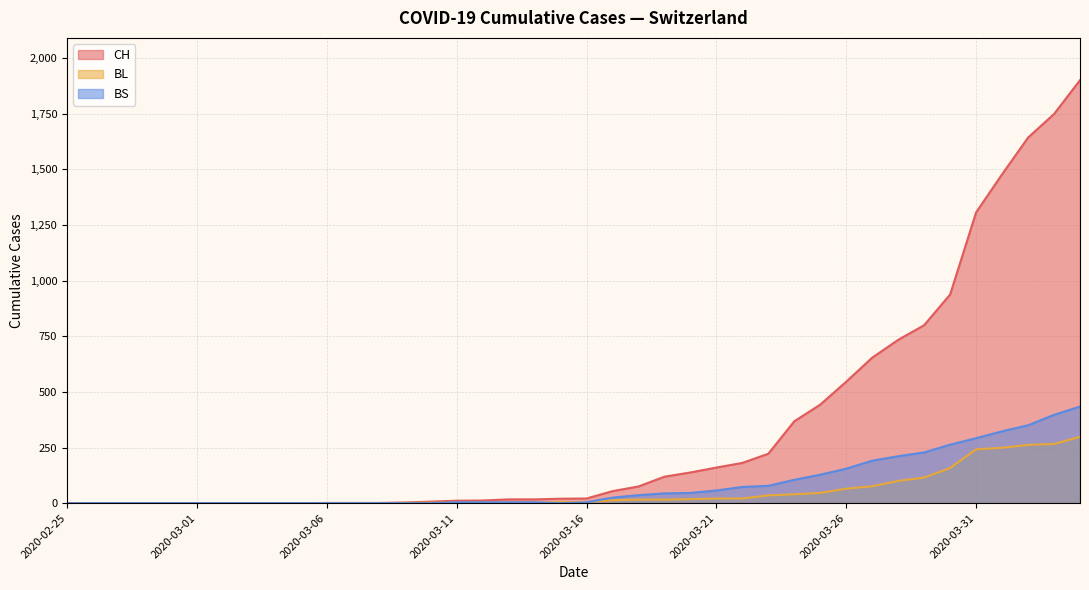

How many lines are shown in the chart?

3